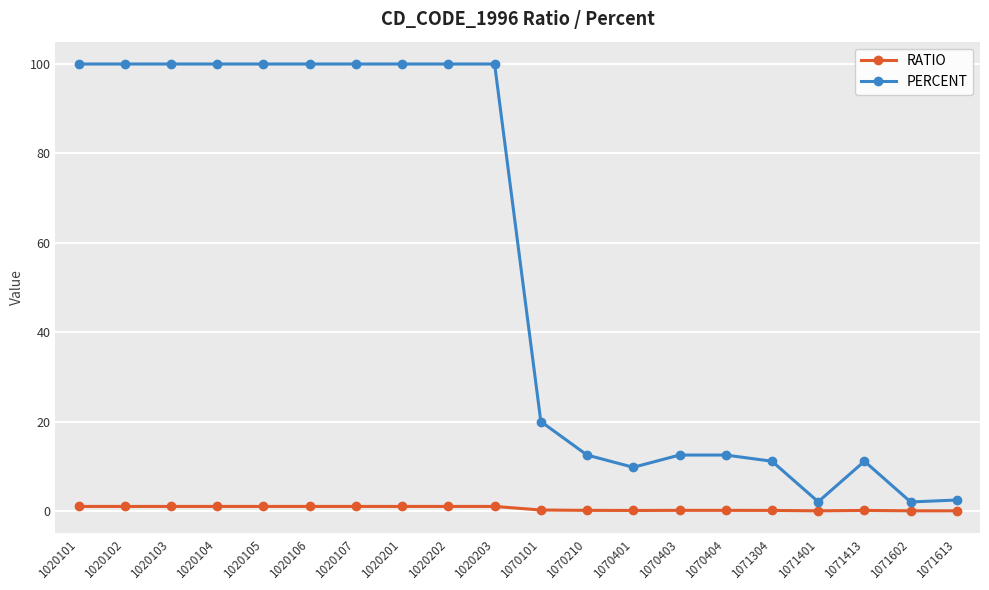

True or false: PERCENT has more than 0 interior local peaks.

True